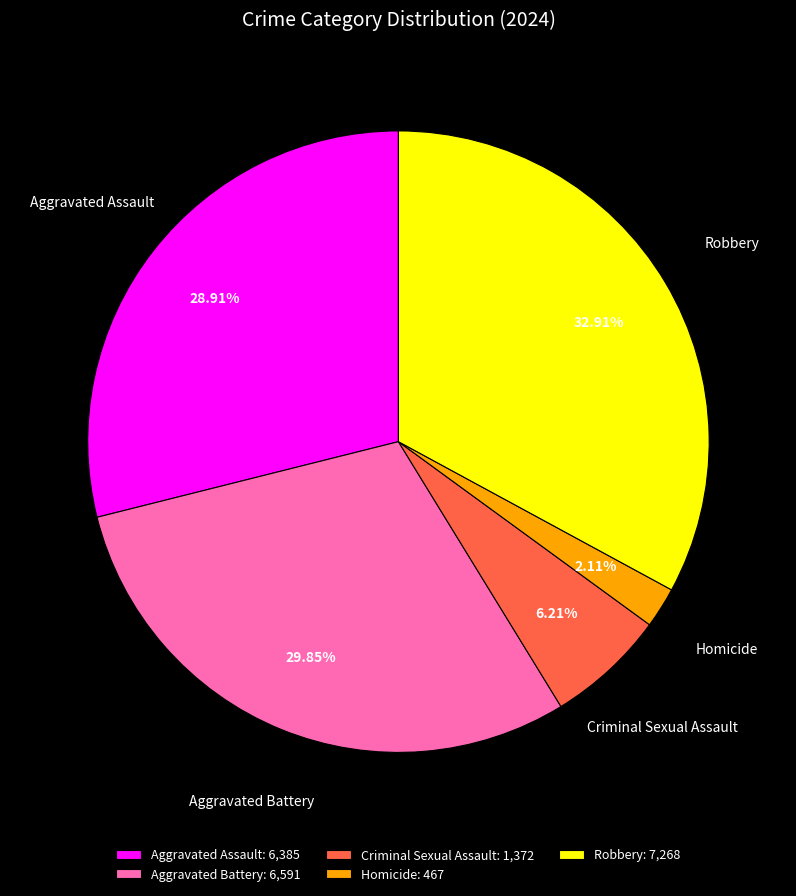

What percentage is the Homicide slice, to the nearest percent?

2%